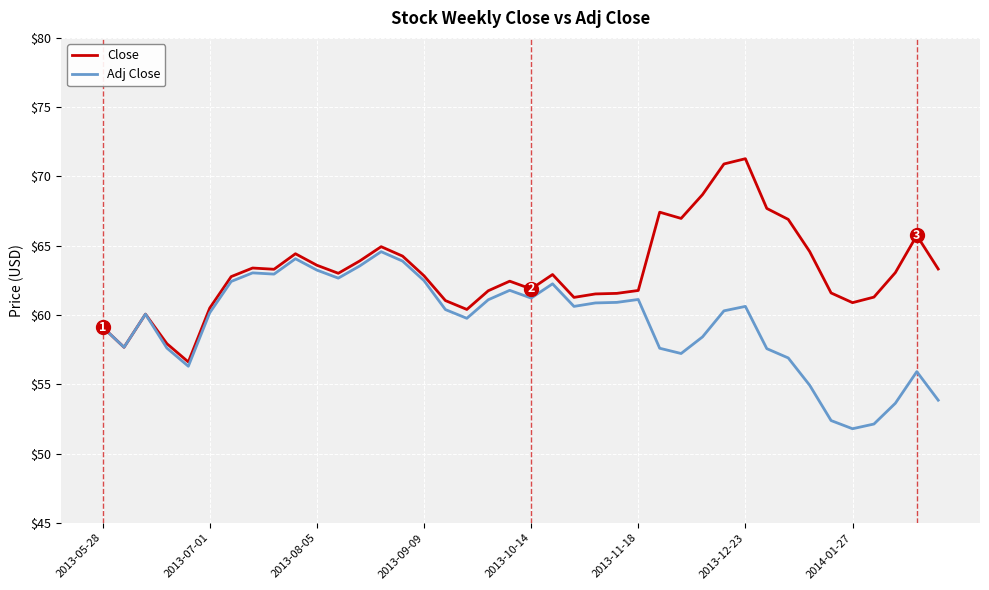

Rank the series by their average value, from lowest to highest.

Adj Close, Close